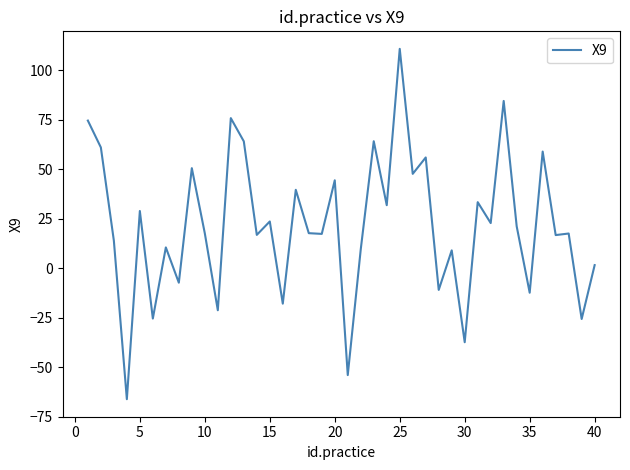

What is the minimum value shown in the chart?

-66.2